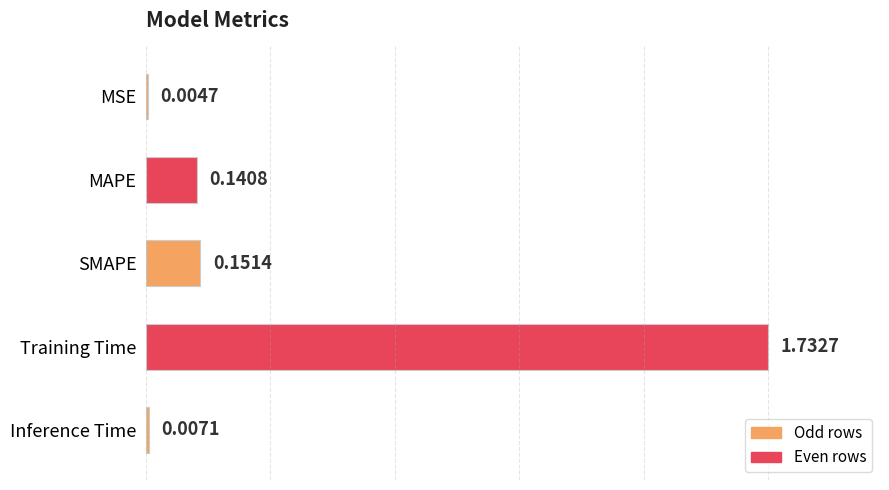

Are the bars horizontal?

Yes